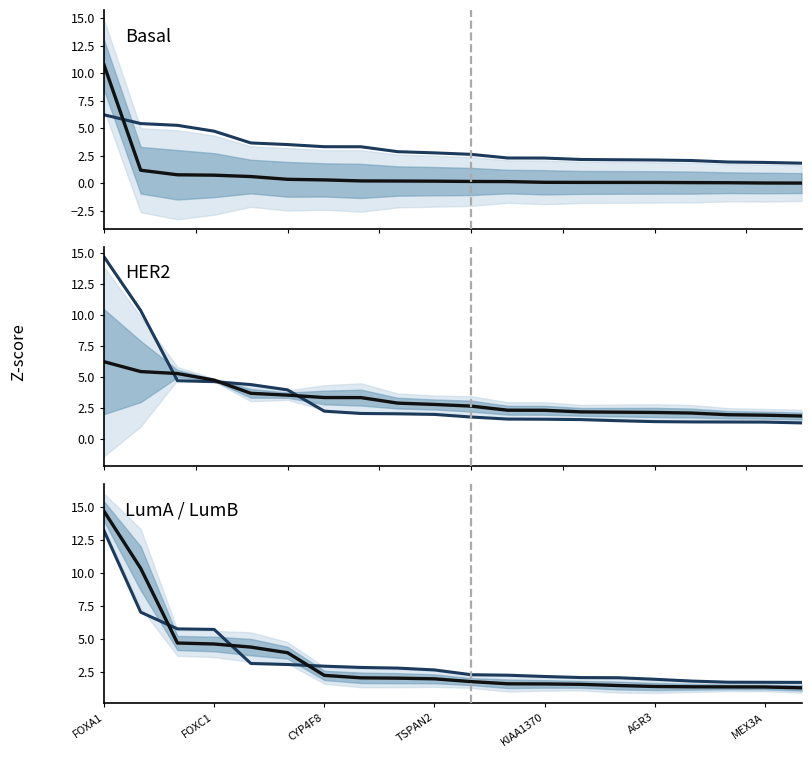

Reading right to left, what are all the values shown in this chart?

HER2 (Z-score): 1.8	1.9	1.9	2.1	2.1	2.1	2.2	2.3	2.3	2.6	2.8	2.9	3.3	3.3	3.5	3.7	4.7	5.3	5.4	6.2
Basal (Z-score): 0.0	0.0	0.1	0.1	0.1	0.1	0.1	0.1	0.2	0.2	0.2	0.2	0.2	0.3	0.4	0.6	0.8	0.8	1.2	10.7
LumA (Z-score): 1.3	1.3	1.4	1.4	1.4	1.5	1.5	1.6	1.6	1.8	2.0	2.0	2.0	2.2	3.9	4.4	4.6	4.7	10.4	14.7
LumB (Z-score): 1.7	1.7	1.7	1.8	1.9	2.1	2.1	2.1	2.2	2.3	2.6	2.8	2.8	2.9	3.1	3.1	5.7	5.8	7.0	13.2